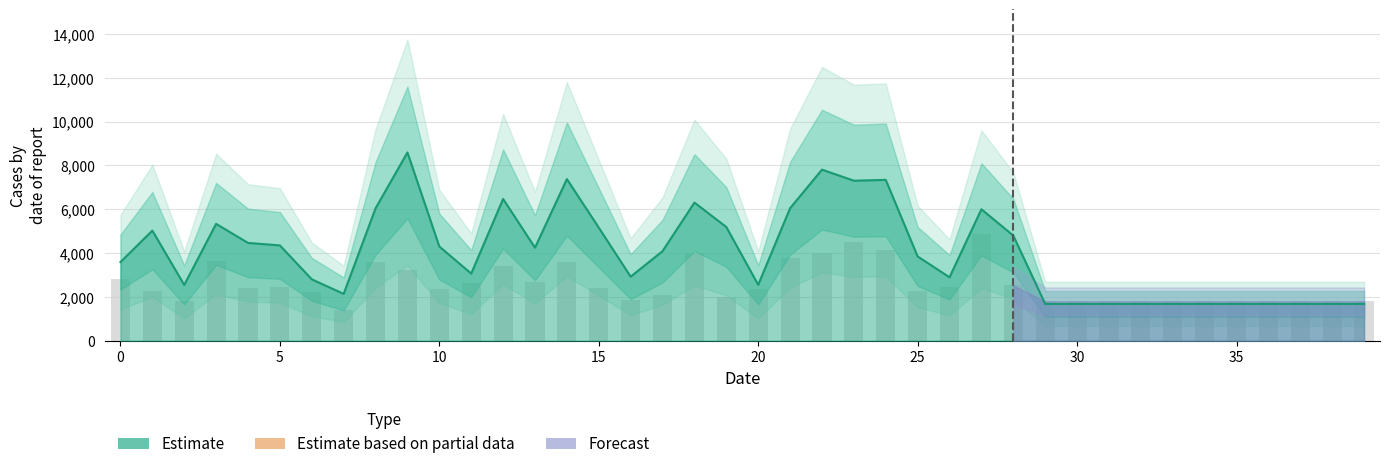

Does the chart contain stacked bars?

No